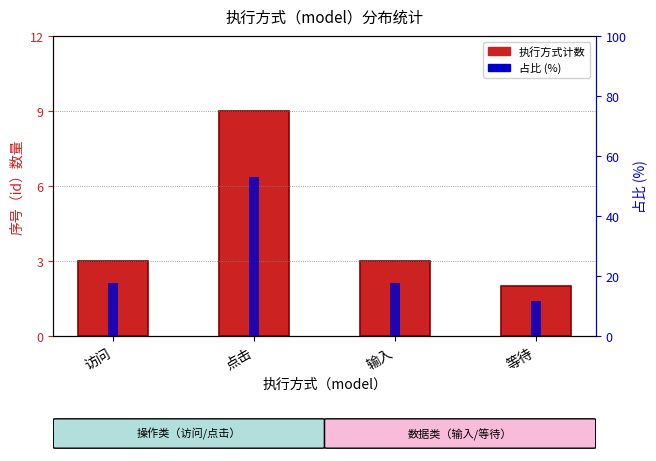

The value of 执行方式计数 at 点击 is 9.0. True or false?

True